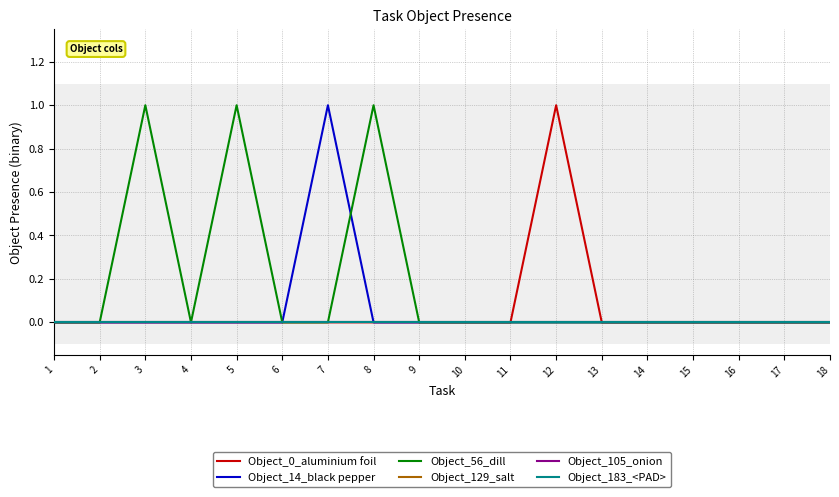

Reading right to left, what are all the values shown in this chart?

Object_0_aluminium foil: 0	0	0	0	0	0	1	0	0	0	0	0	0	0	0	0	0	0
Object_14_black pepper: 0	0	0	0	0	0	0	0	0	0	0	1	0	0	0	0	0	0
Object_56_dill: 0	0	0	0	0	0	0	0	0	0	1	0	0	1	0	1	0	0
Object_129_salt: 0	0	0	0	0	0	0	0	0	0	0	0	0	0	0	0	0	0
Object_105_onion: 0	0	0	0	0	0	0	0	0	0	0	0	0	0	0	0	0	0
Object_183_<PAD>: 0	0	0	0	0	0	0	0	0	0	0	0	0	0	0	0	0	0